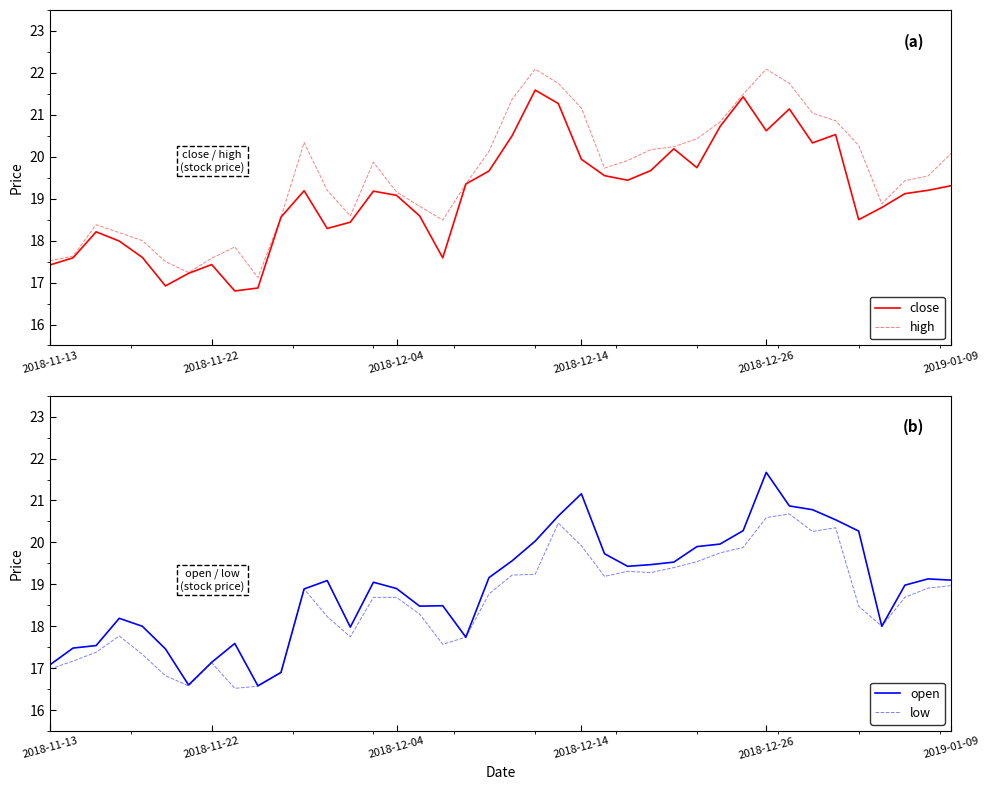

Is it true that open equals 33.1 at 11?

False